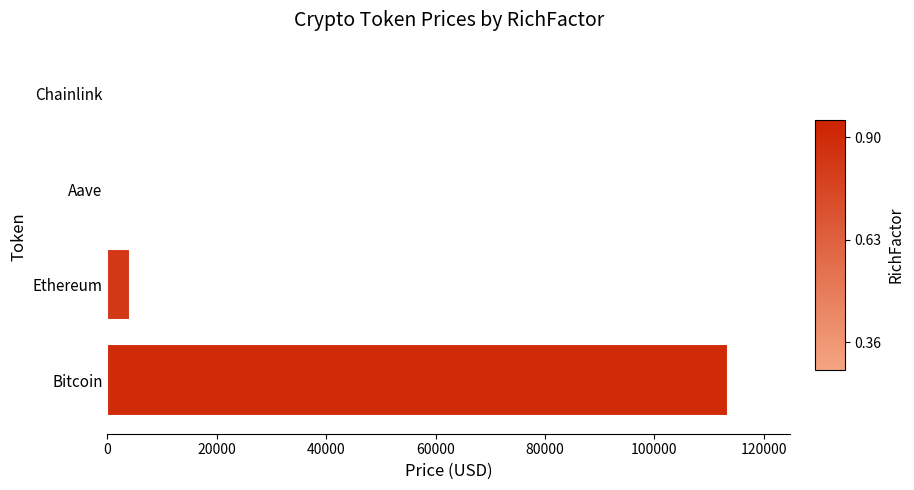

Which has a higher value, Chainlink or Bitcoin?

Bitcoin